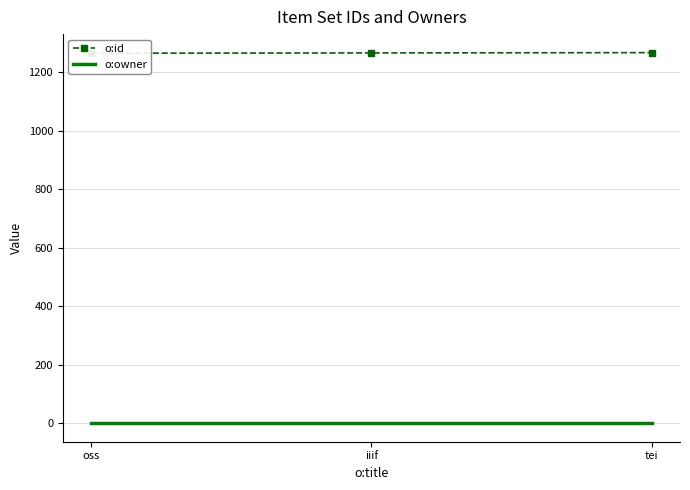

At how many categories does at least one series exceed 159?

3